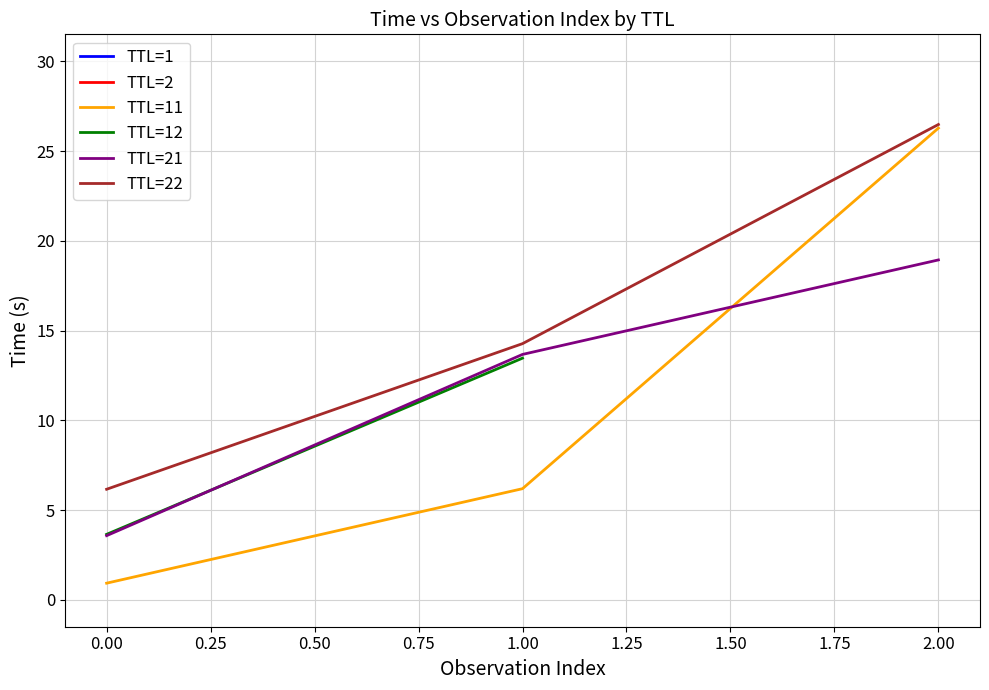

At which label is TTL=22 closest to 16?

1.00